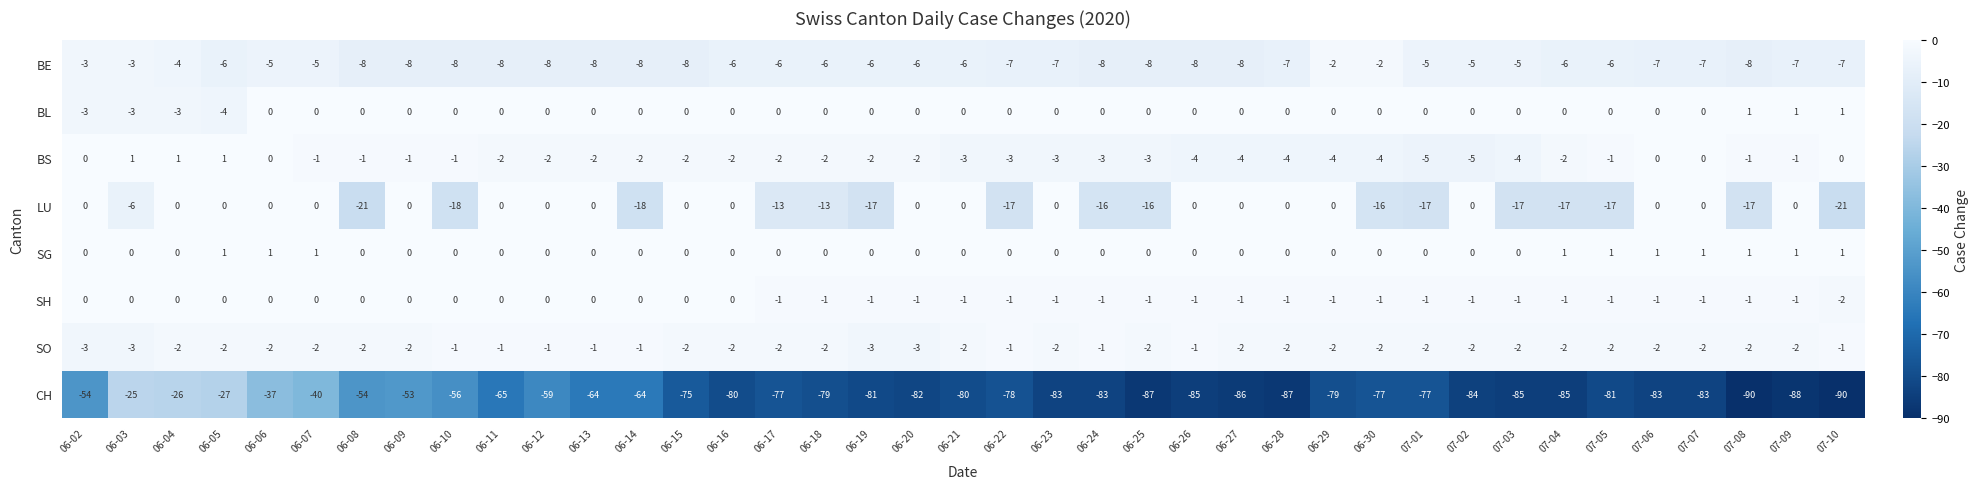

Is the value of BE at 07-05 greater than the value of SG at 07-04?

No